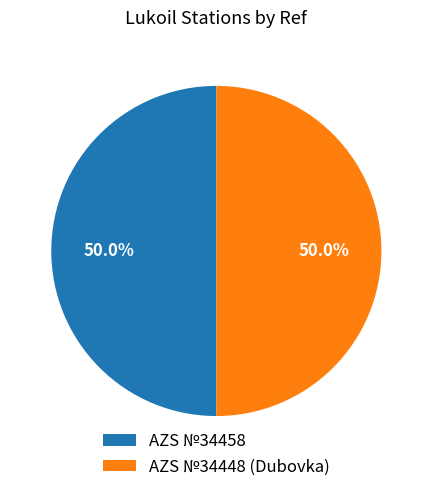

What portion of the pie excludes AZS №34458?

50.0%